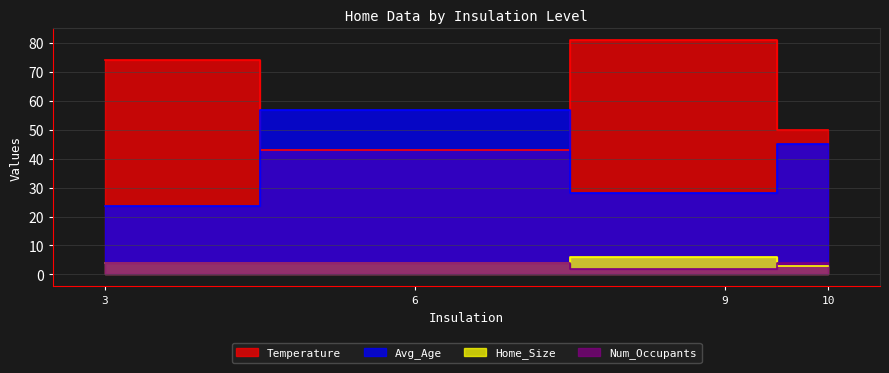

Which series has the largest total across all categories?

Temperature